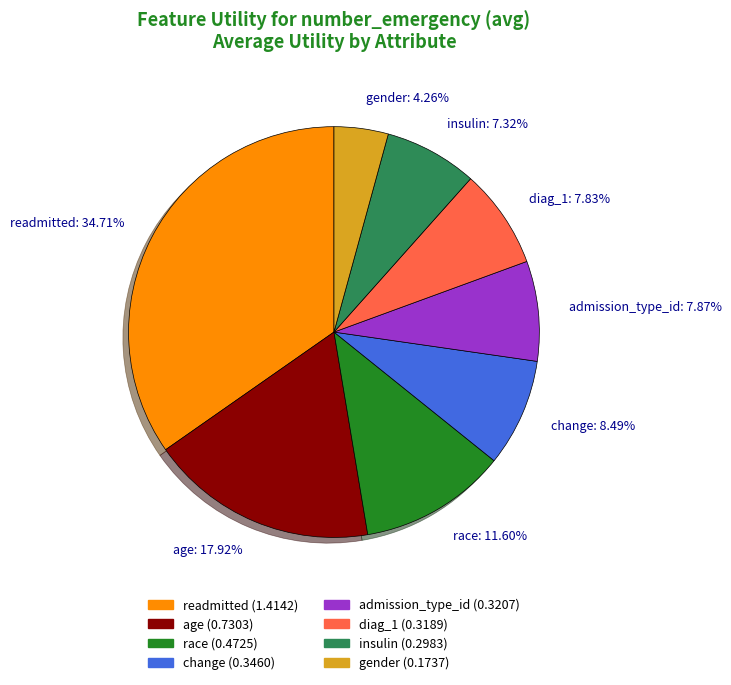

To the nearest percent, what portion does age represent?

18%